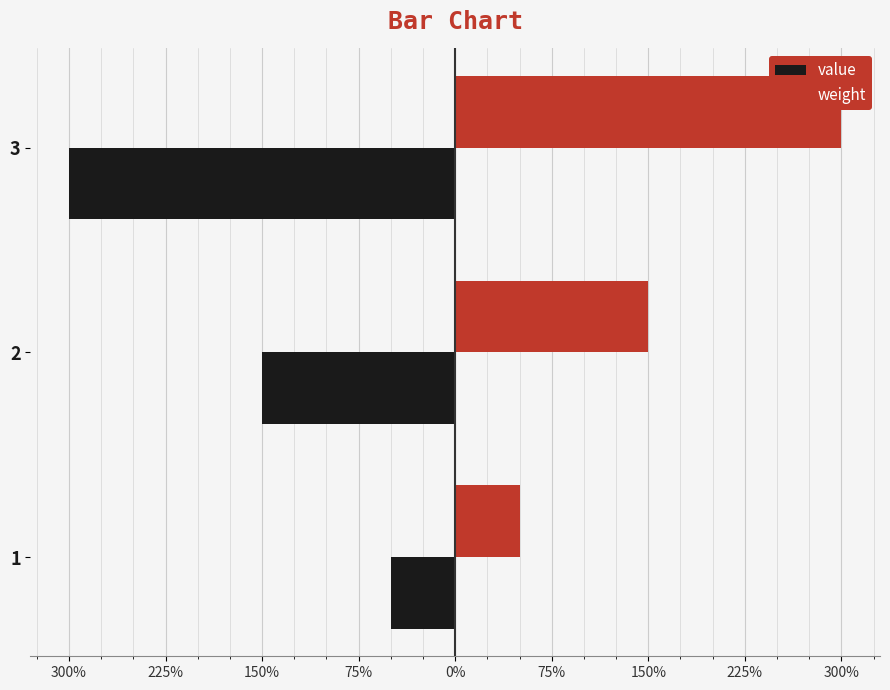

Count the number of categories in the chart.

3